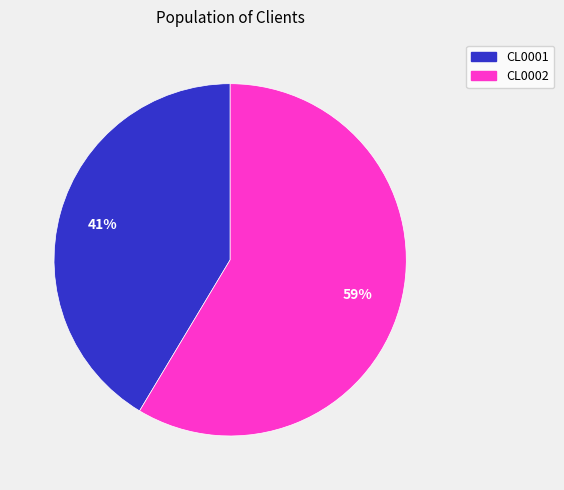

How many segments does this pie chart have?

2